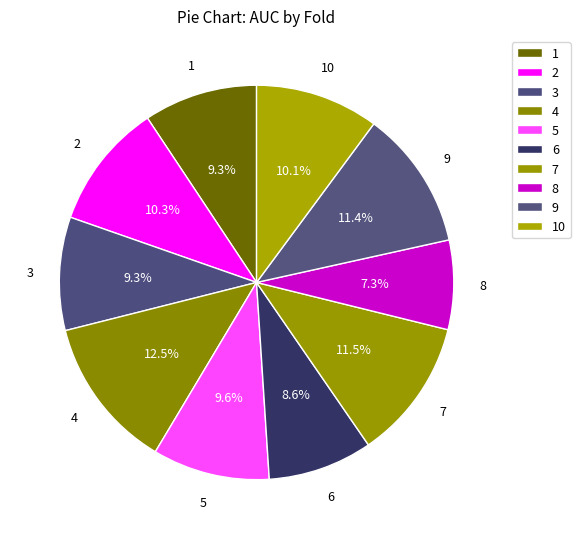

To the nearest percent, what portion does 4 represent?

12%